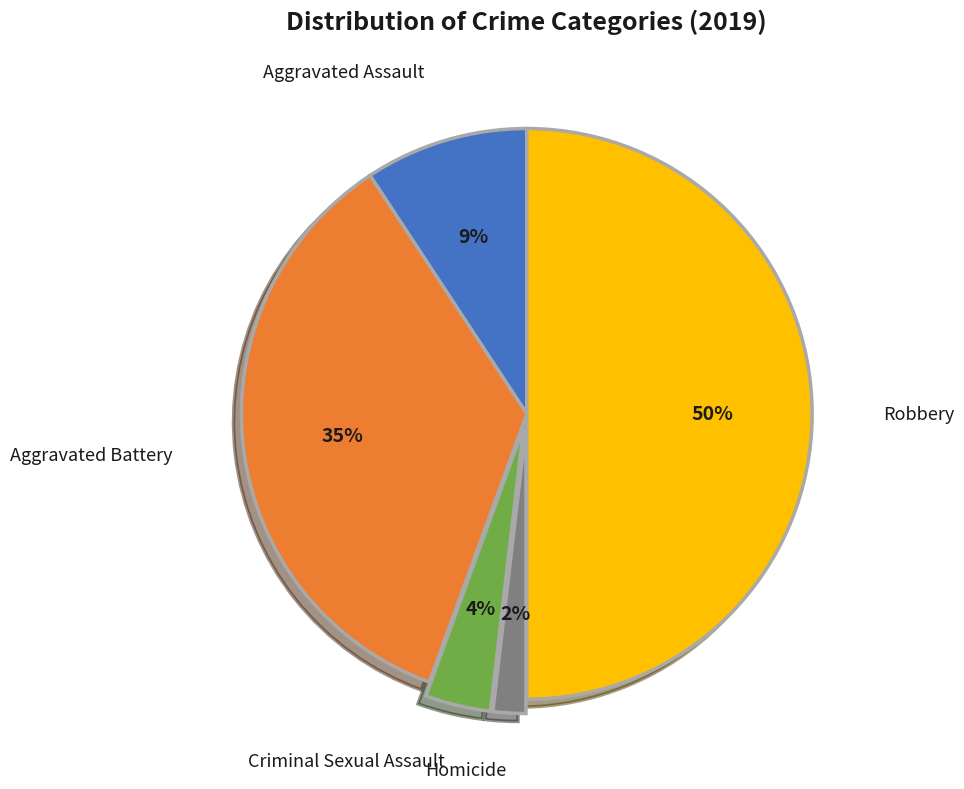

To the nearest percent, what is the average slice percentage?

20%